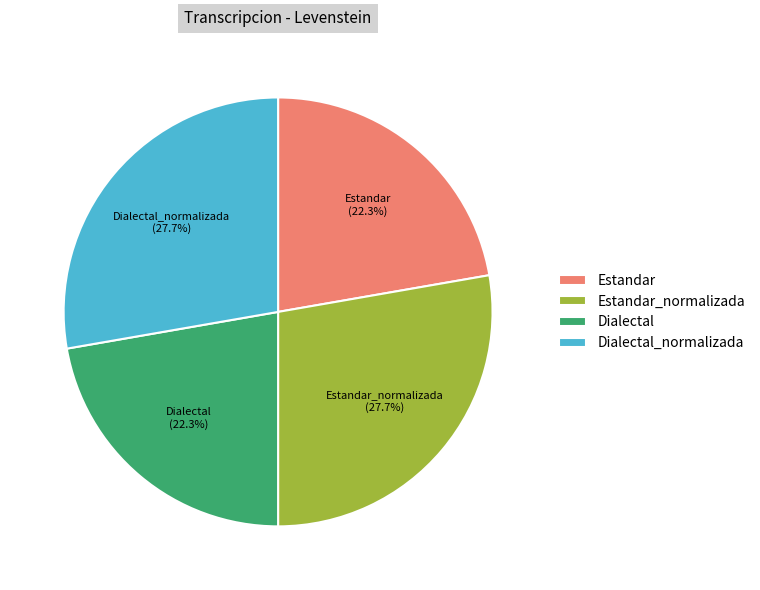

Approximately how many times larger is the value at Estandar_normalizada compared to Dialectal_normalizada?

1.0